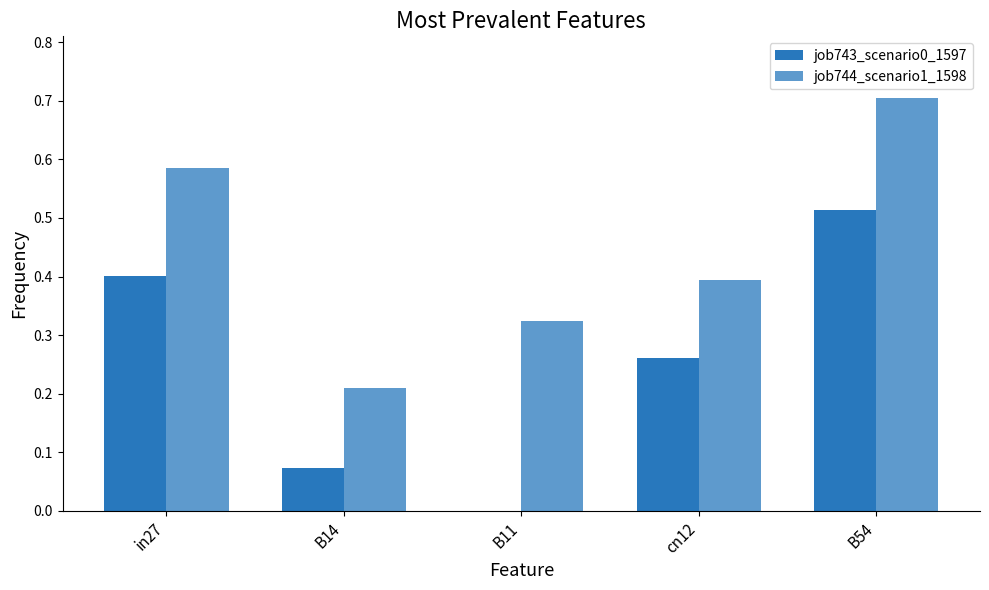

Is the value of job743_scenario0_1597 at B11 greater than the value of job744_scenario1_1598 at B11?

No